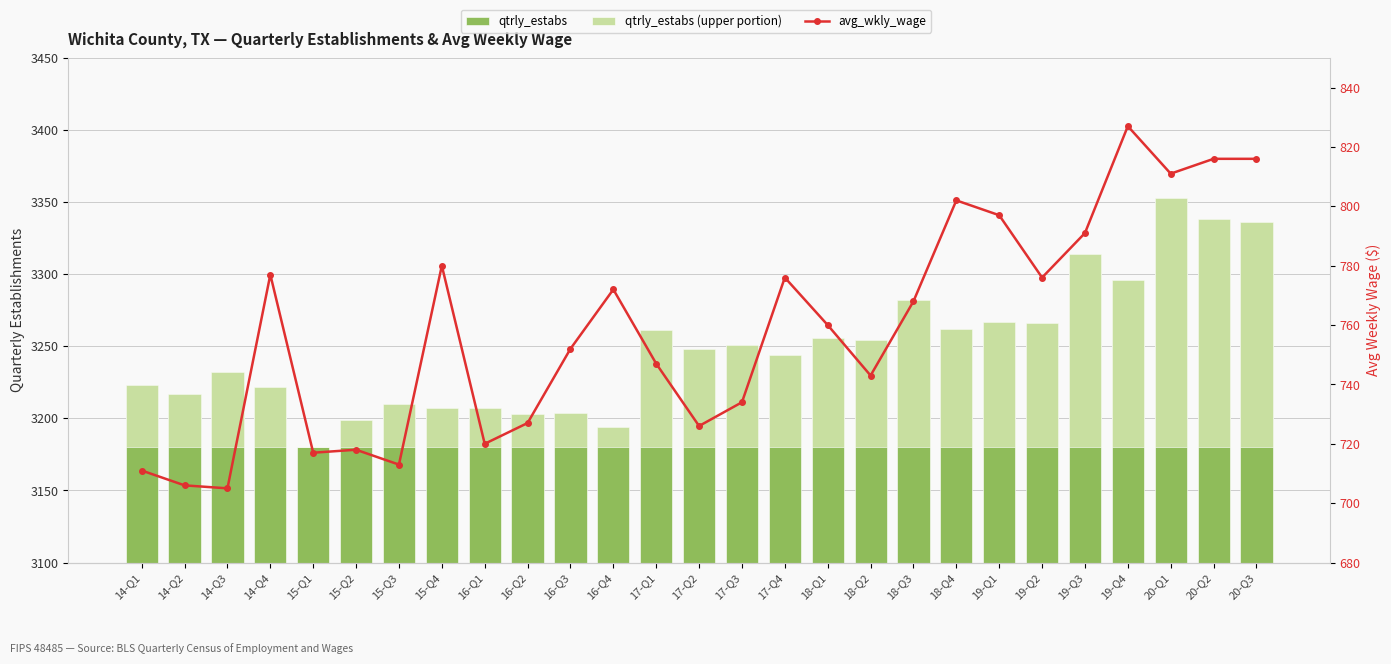

Rank the series by their maximum value, from highest to lowest.

qtrly_estabs, avg_wkly_wage, qtrly_estabs (upper portion)